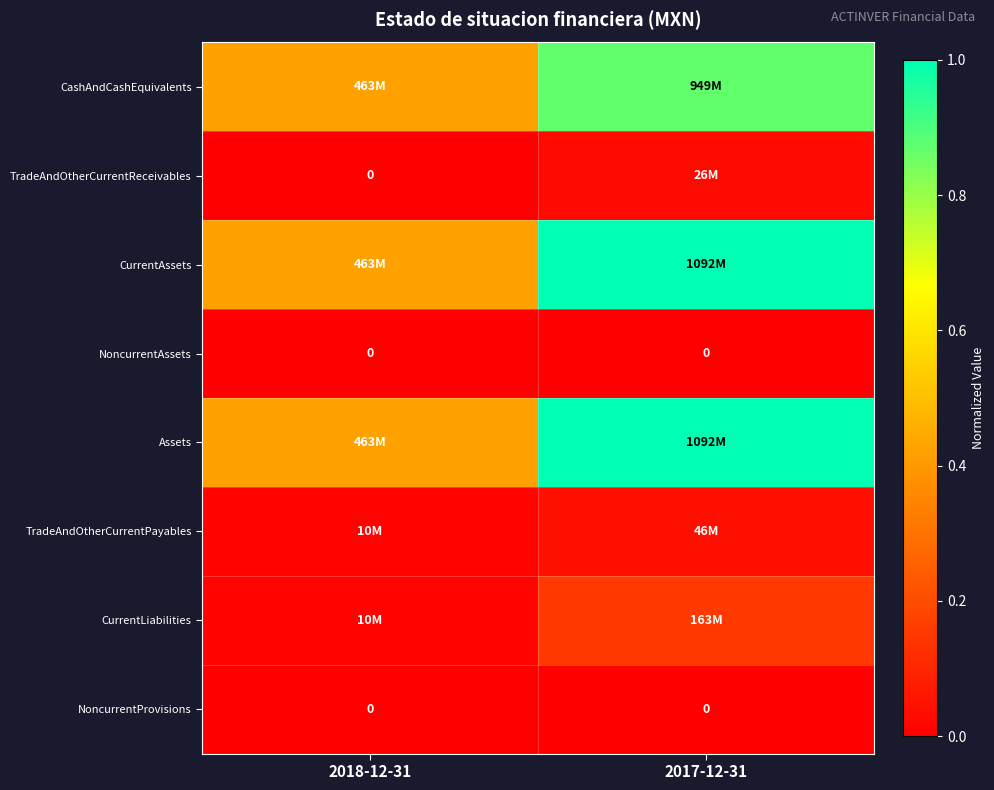

How many series are shown in this chart?

8